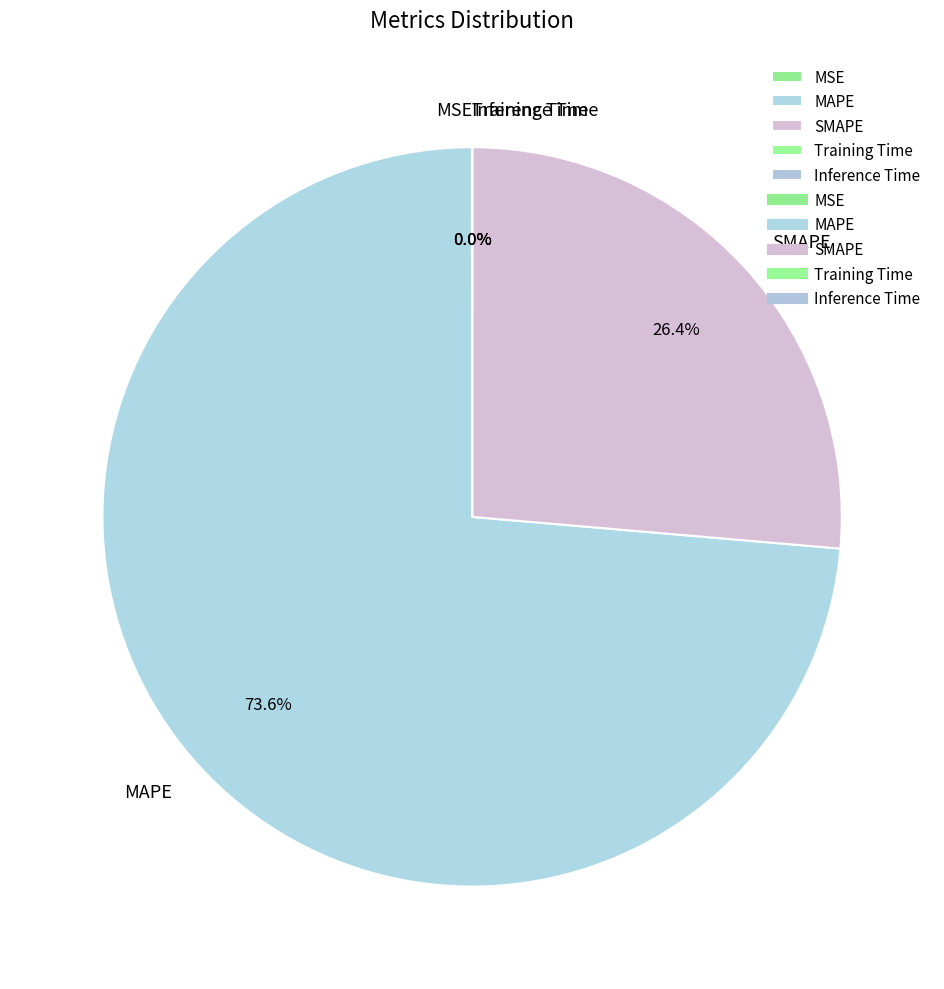

What percentage is the SMAPE slice, to the nearest percent?

26%